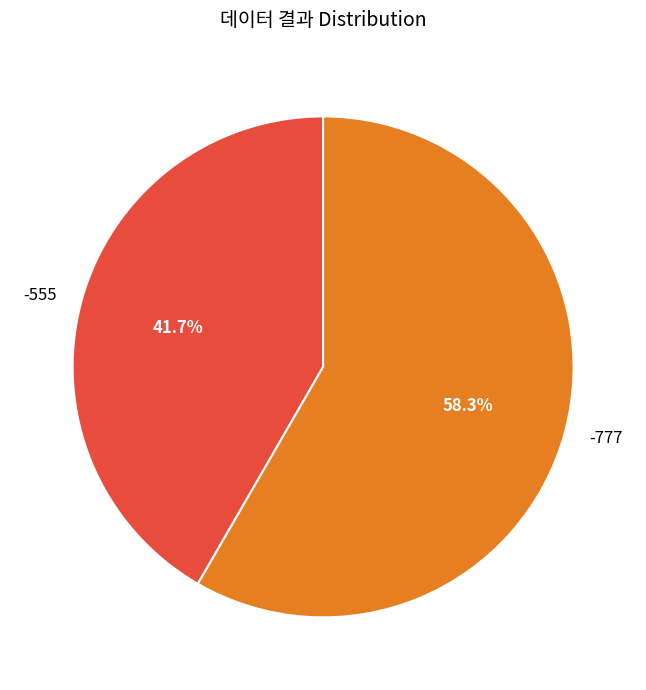

How many segments does this pie chart have?

2